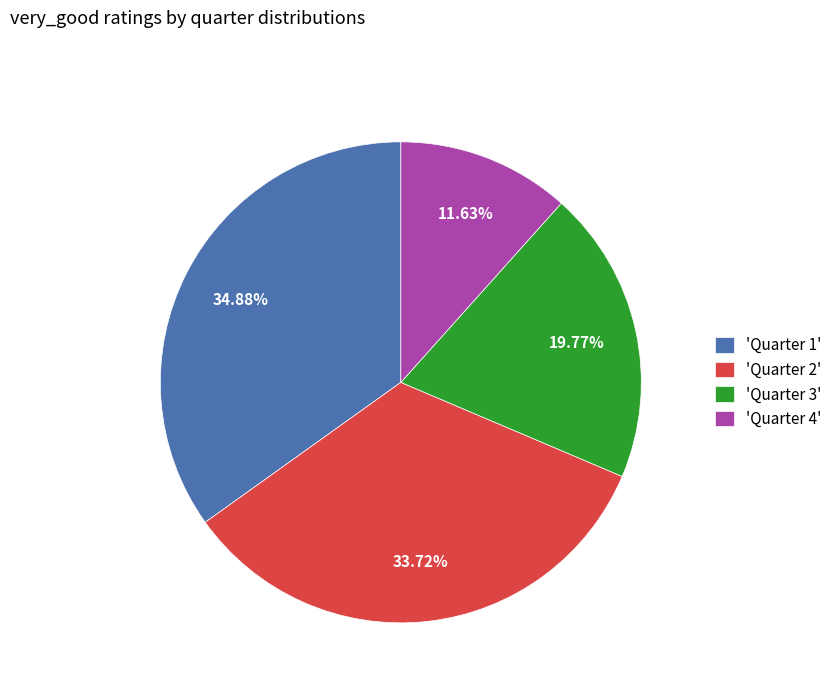

Is there a majority slice in this chart?

No